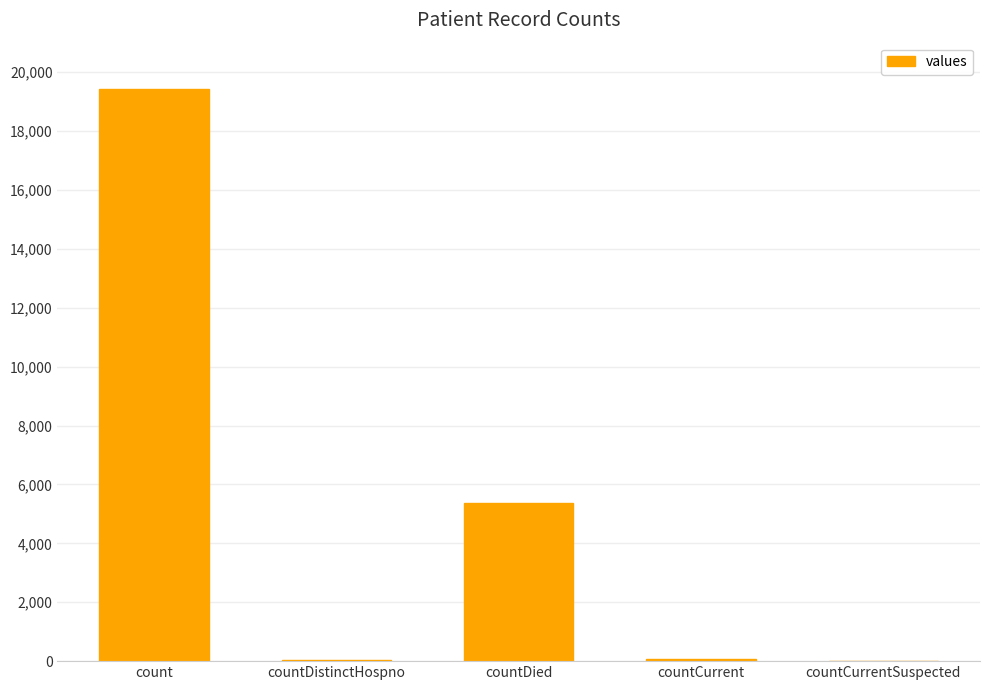

Where does the data first go above 60?

count